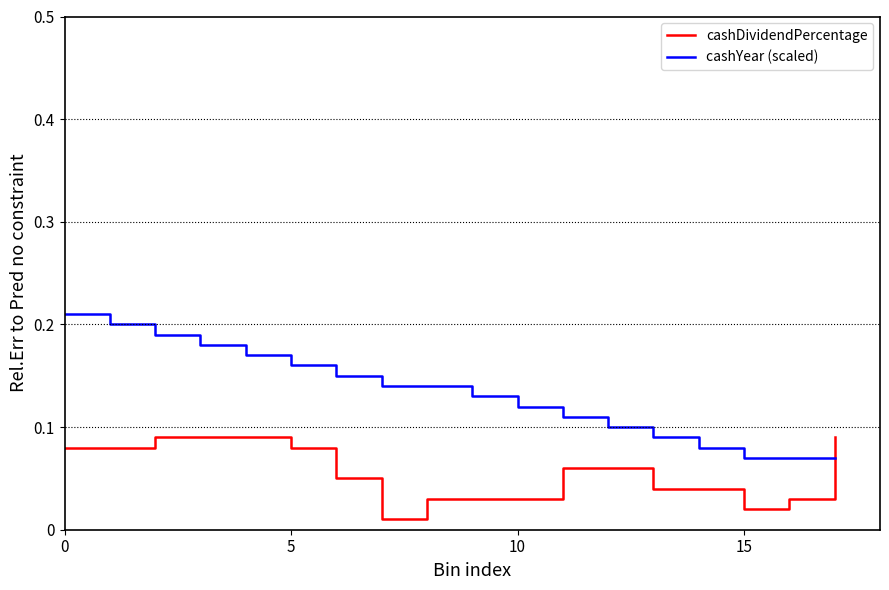

How many cashYear (scaled) values are between 0 and 1?

18